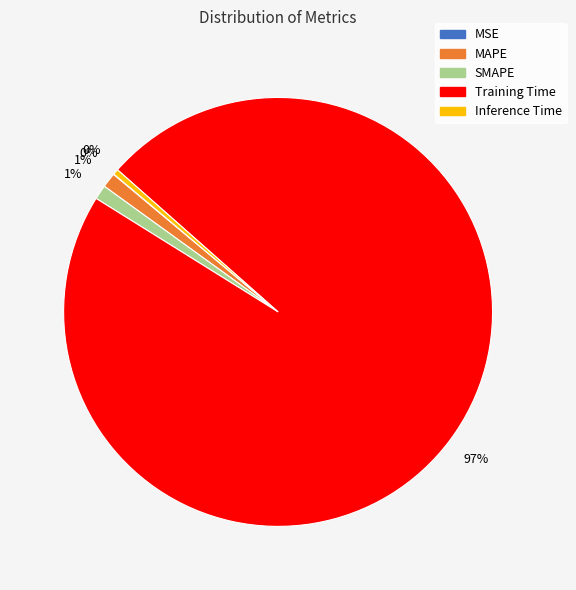

Does SMAPE account for over 50% of the chart?

No